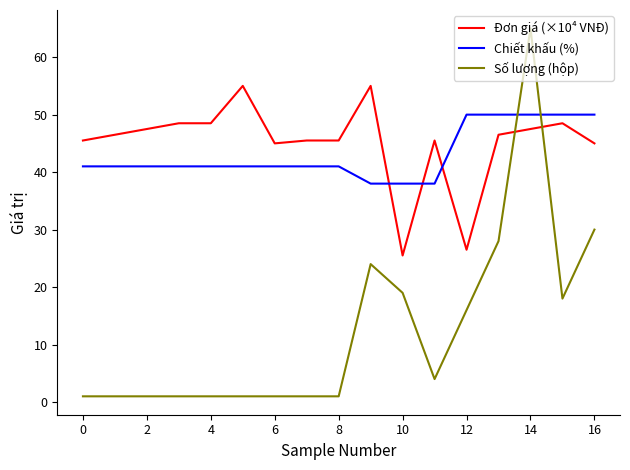

What is the greatest value displayed?

65.0